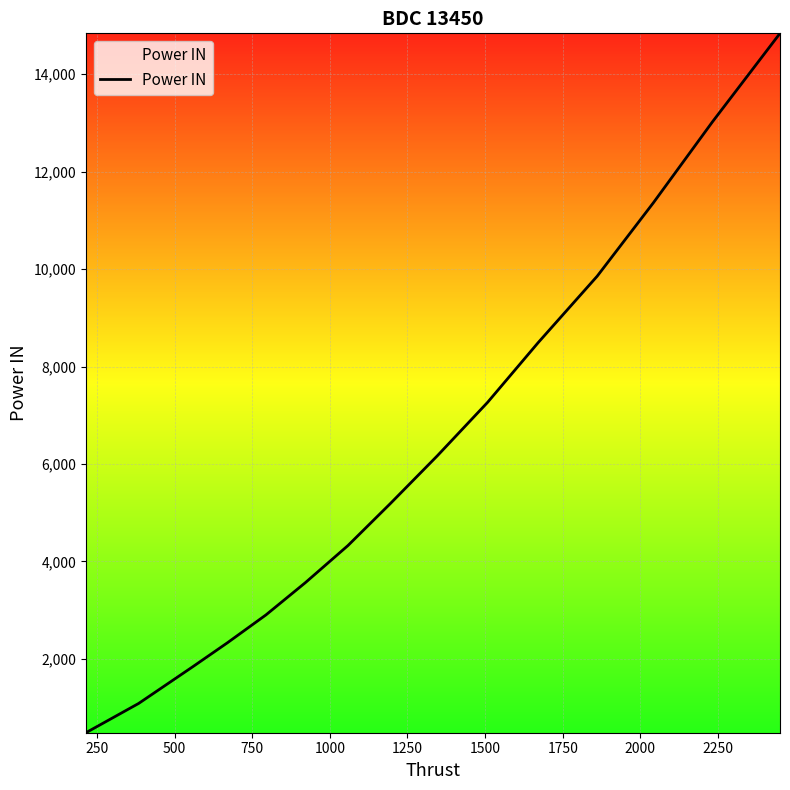

What is the maximum value shown in the chart?

14836